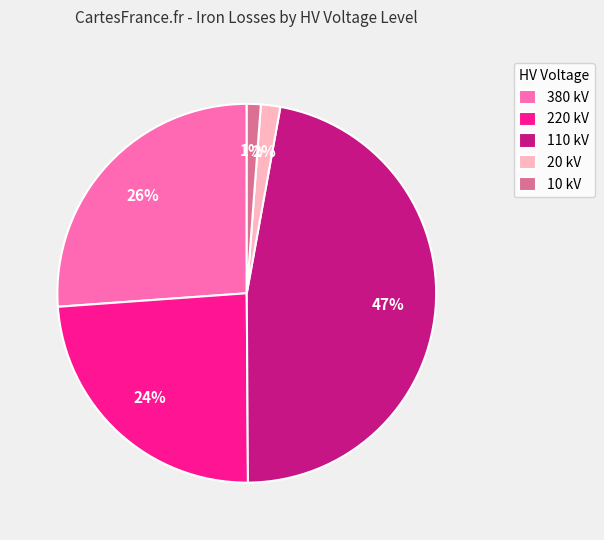

How many segments does this pie chart have?

5